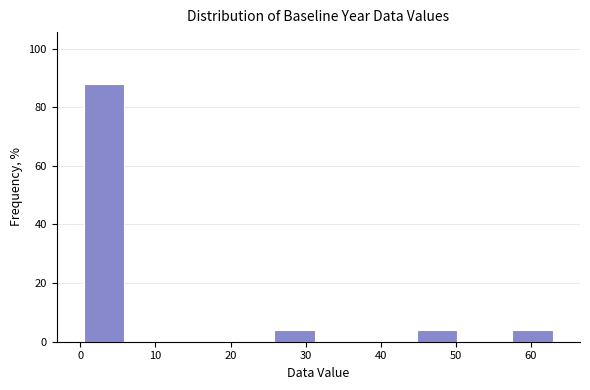

Reading left to right, list every bar in this chart as the range it spans on the x-axis followed by its height. Neither the bar edges nor the heights are printed on the chart, so give them approximately, as read against the axes.

0 to 6: 88
6 to 13: 0
13 to 19: 0
19 to 25: 0
25 to 32: 4
32 to 38: 0
38 to 44: 0
44 to 51: 4
51 to 57: 0
57 to 63: 4